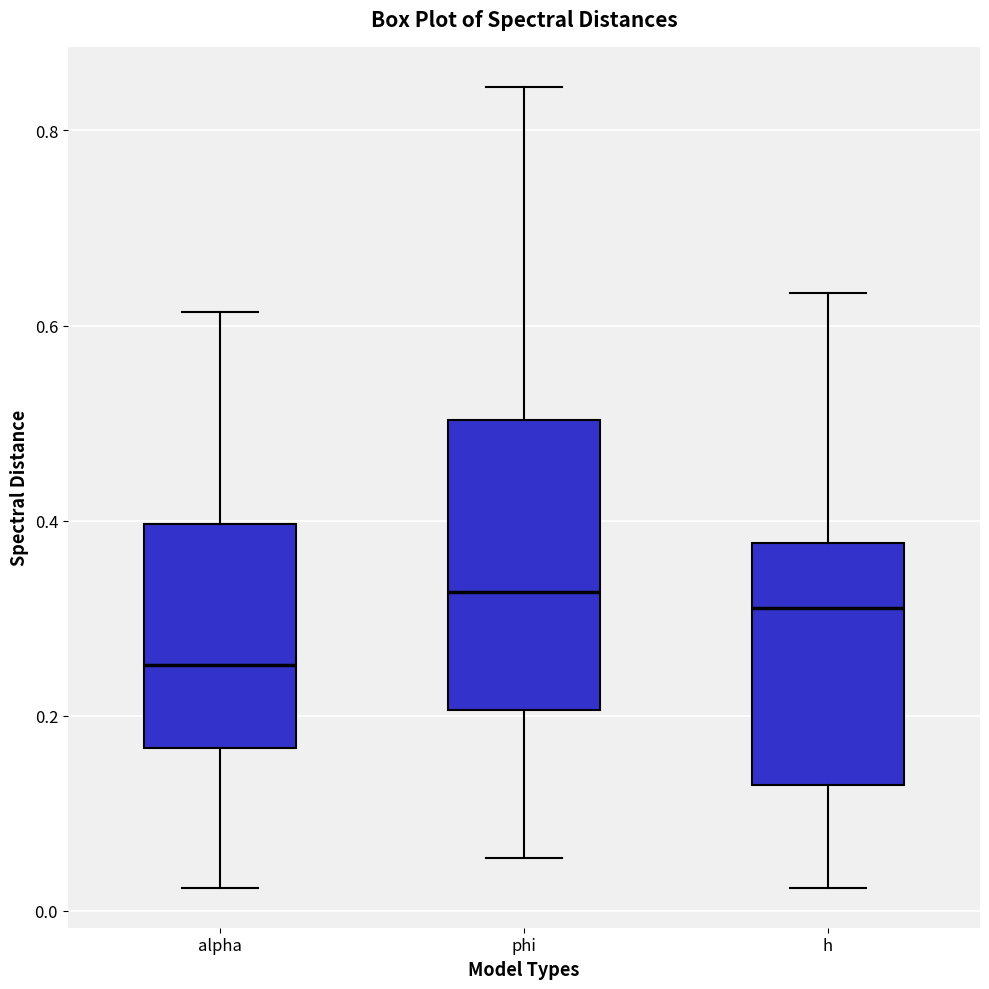

Reading left to right, transcribe this box plot: for each box, give where its median line is, the range the box spans, and where its two whiskers end, as read against the y-axis. The values are not printed on the chart, so give them approximately, as read against the axis.

alpha: median 0.26, box 0.16 to 0.40, whiskers 0.02 to 0.62
phi: median 0.32, box 0.20 to 0.50, whiskers 0.06 to 0.84
h: median 0.32, box 0.12 to 0.38, whiskers 0.02 to 0.64